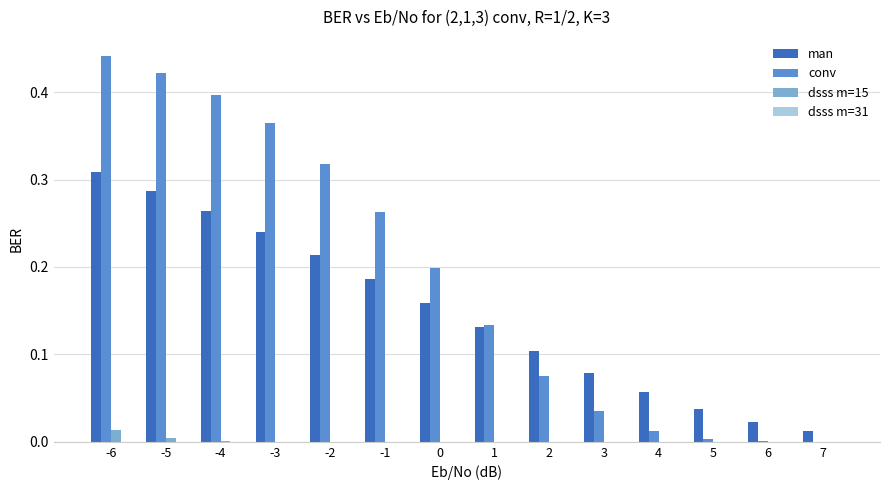

At which category is the sum across all series the highest?

-6